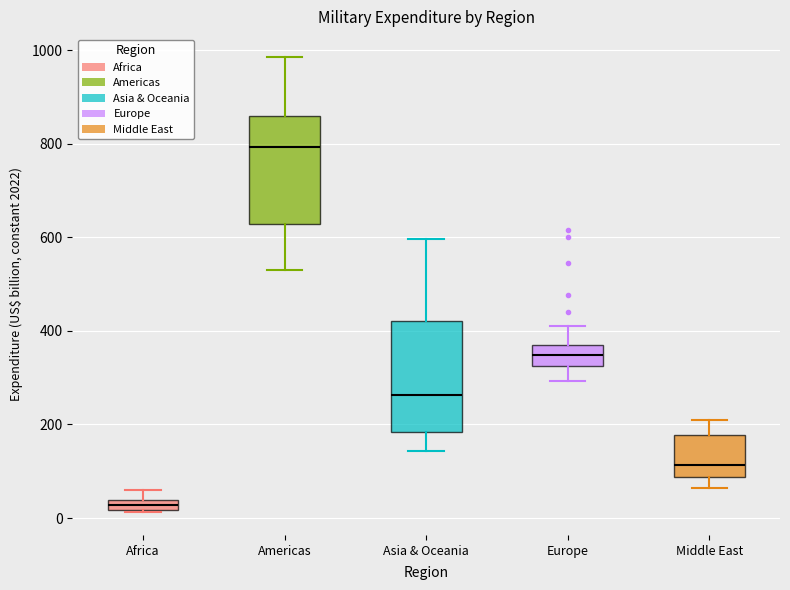

Where is the lower edge of the box for Middle East on the y-axis? The values are not printed on the chart, so give them approximately, as read against the axis.

80